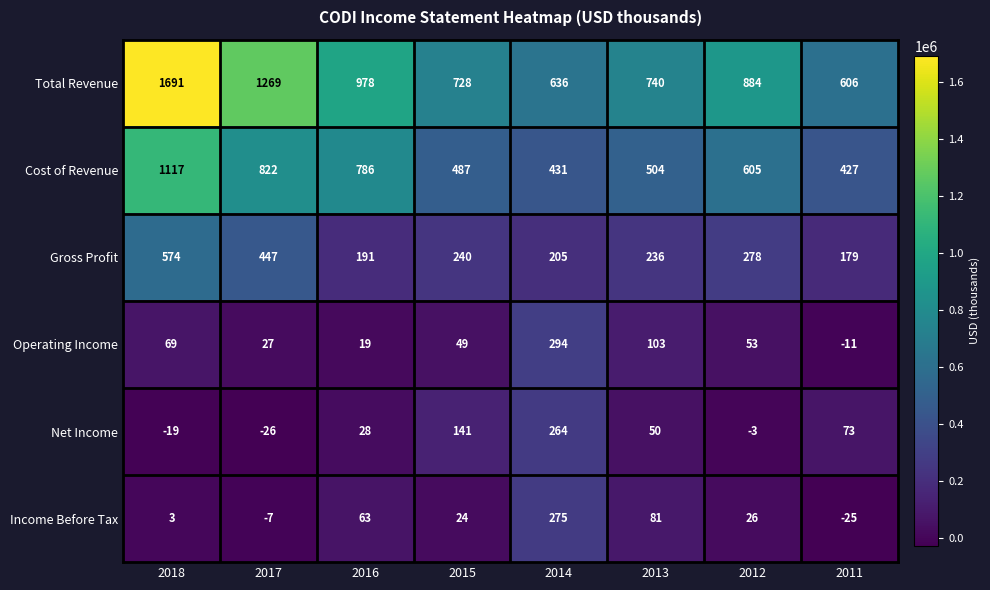

Which series changed the most between 2018 and 2016?

Total Revenue